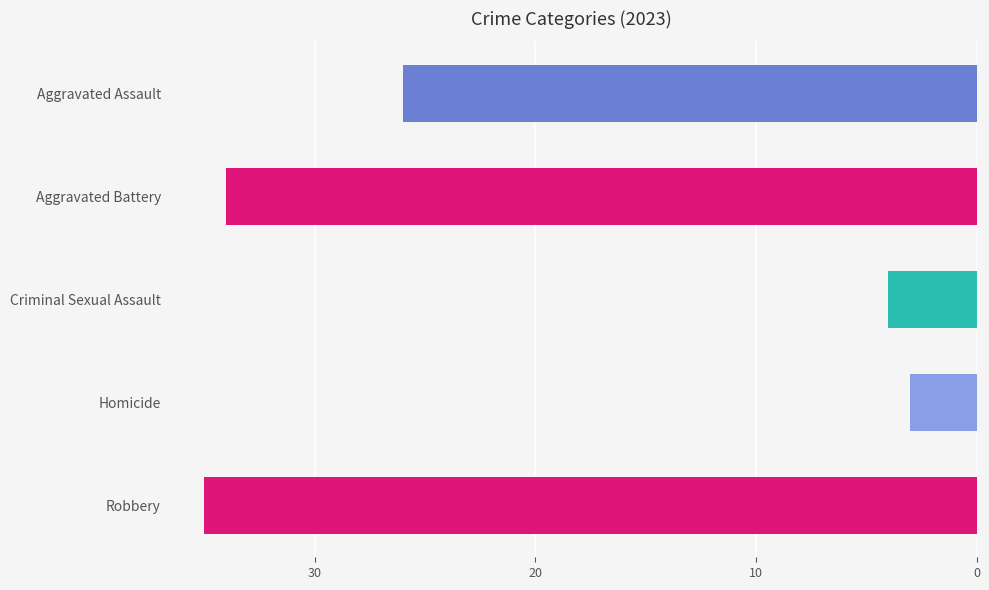

What is the value of the 5th bar from the top?

35